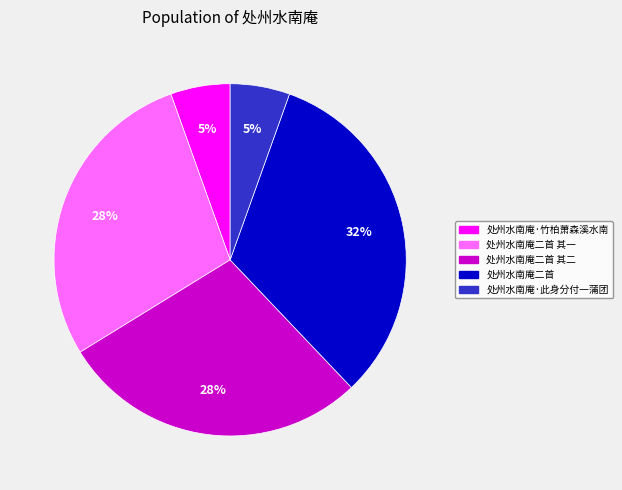

Count the number of slices in the pie.

5